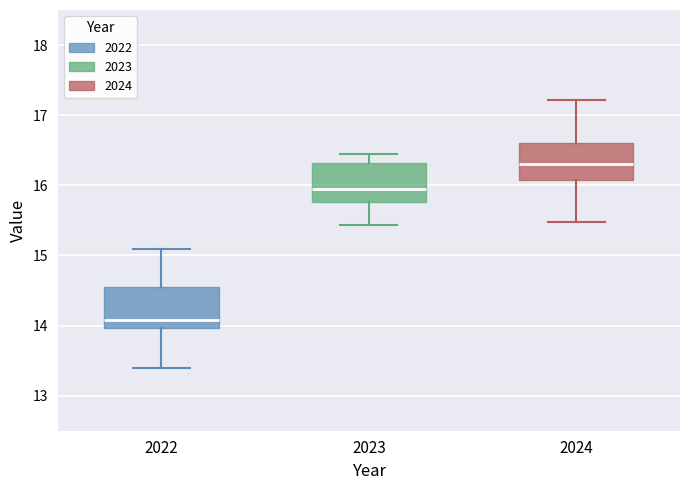

Reading left to right, transcribe this box plot: for each box, give where its median line is, the range the box spans, and where its two whiskers end, as read against the y-axis. The values are not printed on the chart, so give them approximately, as read against the axis.

2022: median 14.1, box 14.0 to 14.6, whiskers 13.4 to 15.1
2023: median 16.0, box 15.8 to 16.3, whiskers 15.4 to 16.5
2024: median 16.3, box 16.1 to 16.6, whiskers 15.5 to 17.2